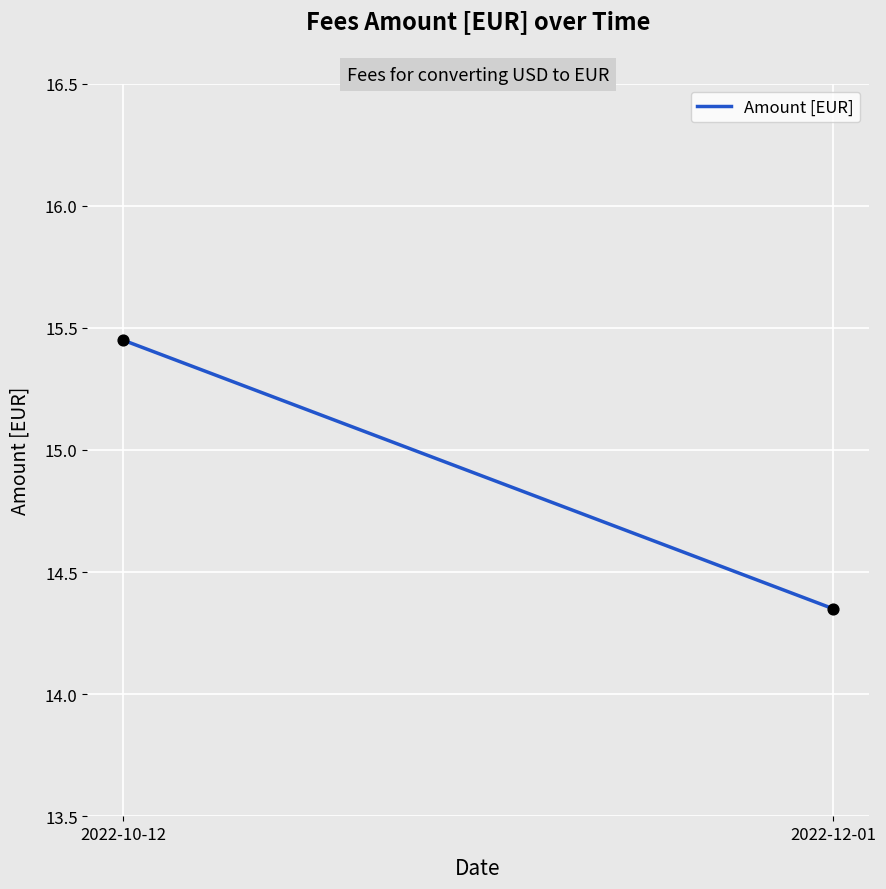

What is the average Y value?

14.9